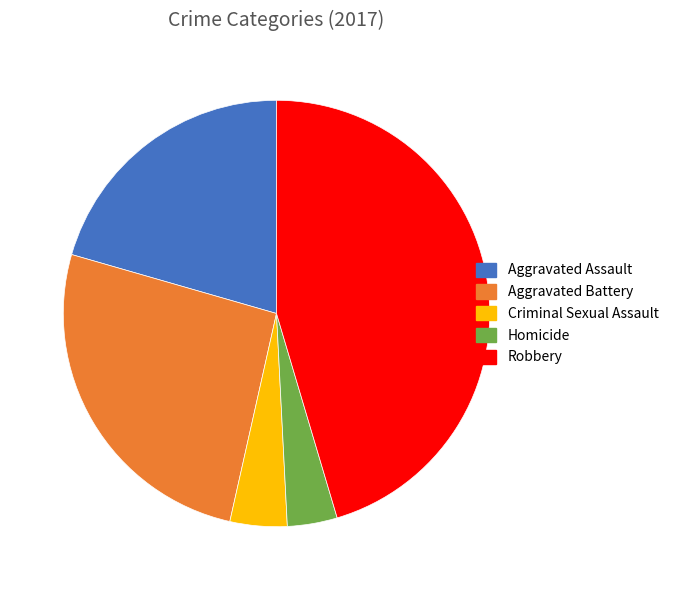

How many segments does this pie chart have?

5